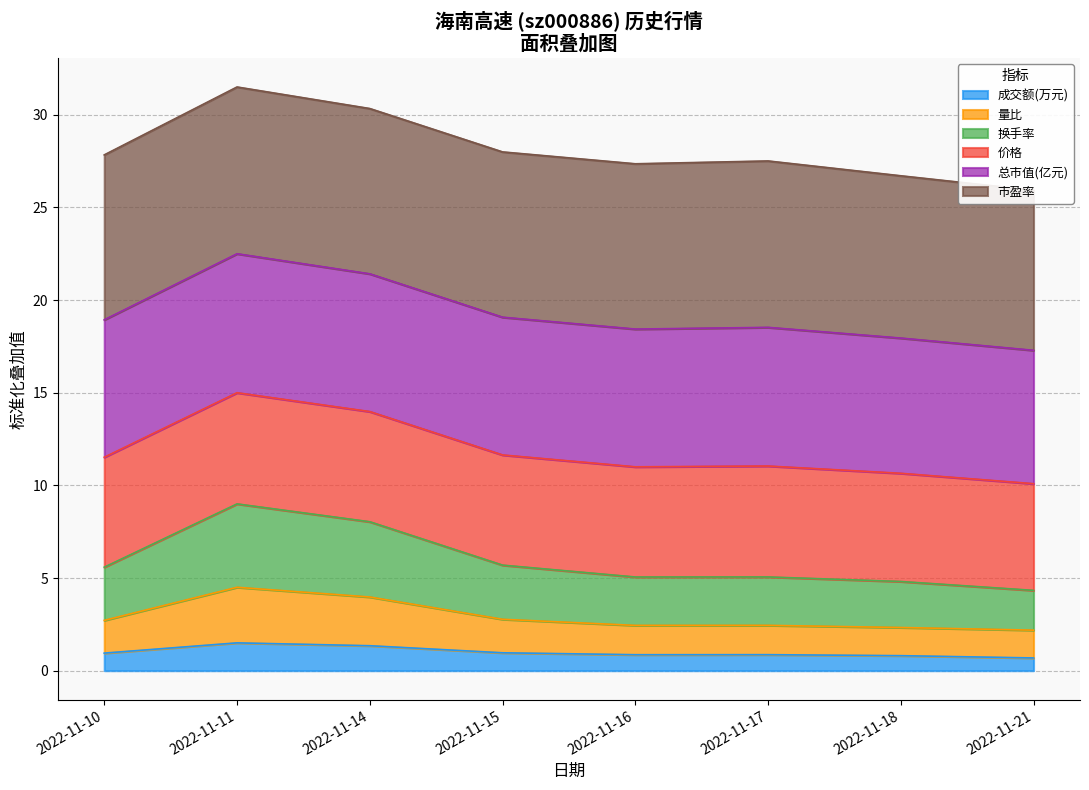

At which category does 量比 reach its first local valley?

2022-11-16